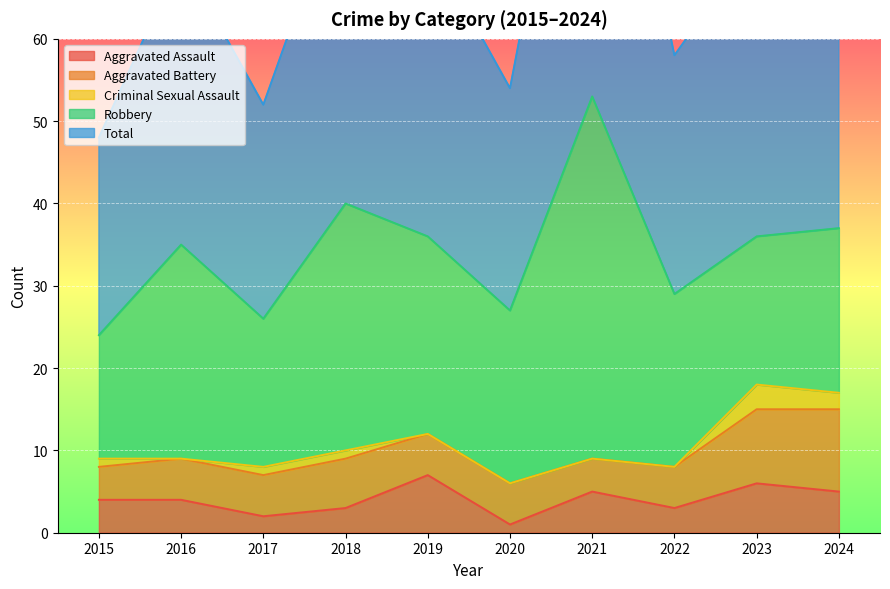

At which label does Aggravated Assault first exceed 4?

2019